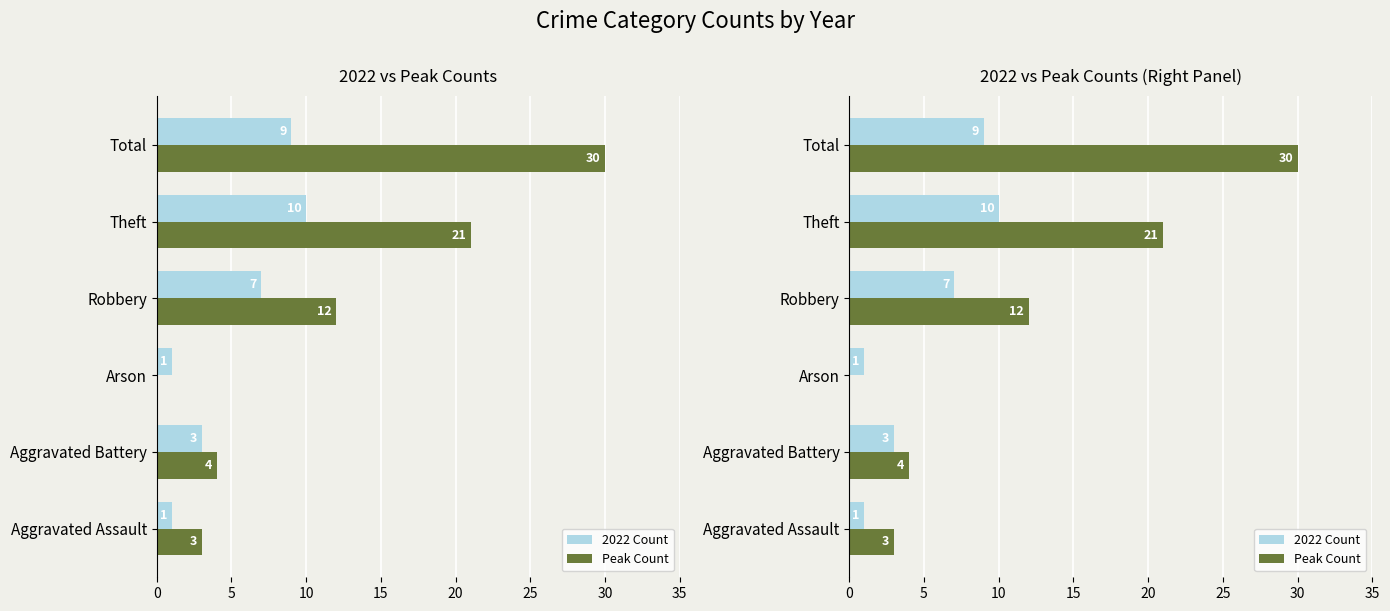

List the series in order of their overall mean, highest first.

Peak Count, 2022 Count